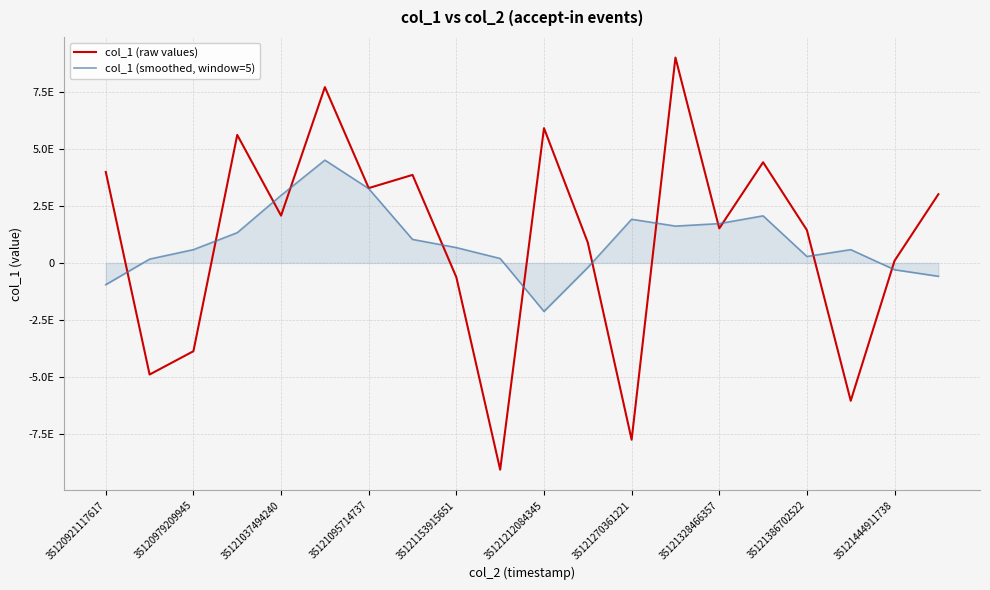

Reading right to left, what are all the values shown in this chart?

col_1 (raw values): 3007607229877266432	93745601511980224	-6038464923728334848	1435167718235295744	4407078980489480192	1511781838063717632	8993981657572284416	-7743320506975977472	890258363006313216	5902779502345175040	-9057089889769383936	-626730409992685568	3854044555045299712	3277001657833405952	7698525541666296832	2070598785699803136	5605257597729301504	-3867469881281313792	-4889359935032841216	3984145675447439360
col_1 (smoothed, window=5): -587422418467817600	-300388874820758528	581026921277137408	281861842914427776	2061909054126488576	1720937937476960256	1611956066431163648	1911096170802302464	-202678174764317952	-2126820588277312256	192652424126943552	670001083092361984	1029150290956586496	3254688026050423808	4501085627594821632	2956782740329499136	1323510421756249344	580634448512477696	166514691372517120	-954536828173343232